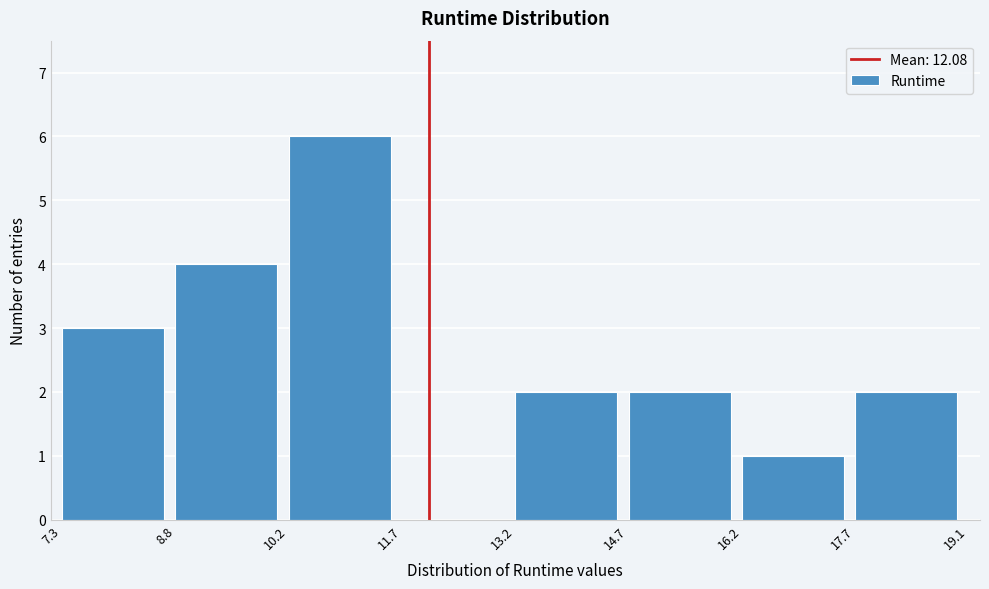

What is the height of the bar covering 8.8 to 10.2 on the x-axis? The values are not printed on the chart, so give them approximately, as read against the axis.

4